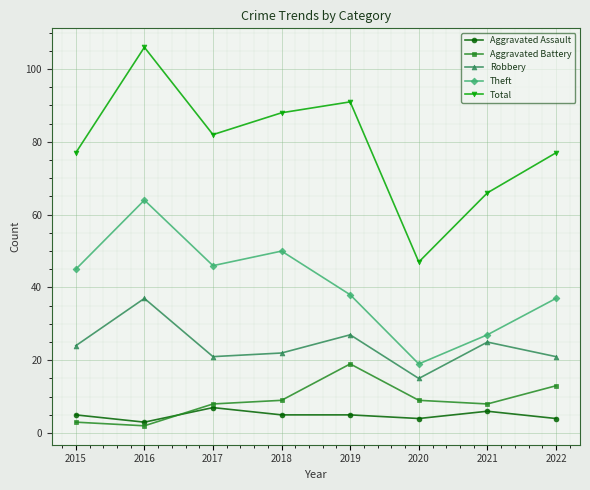

Reading left to right, extract all data points from this chart.

Aggravated Assault: 5	3	7	5	5	4	6	4
Aggravated Battery: 3	2	8	9	19	9	8	13
Robbery: 24	37	21	22	27	15	25	21
Theft: 45	64	46	50	38	19	27	37
Total: 77	106	82	88	91	47	66	77